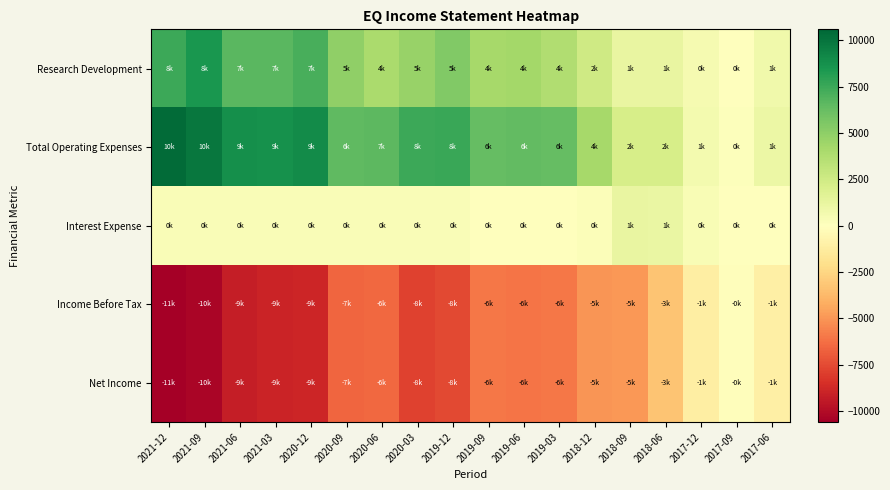

Between 2018-06 and 2019-03, which is larger?

2019-03